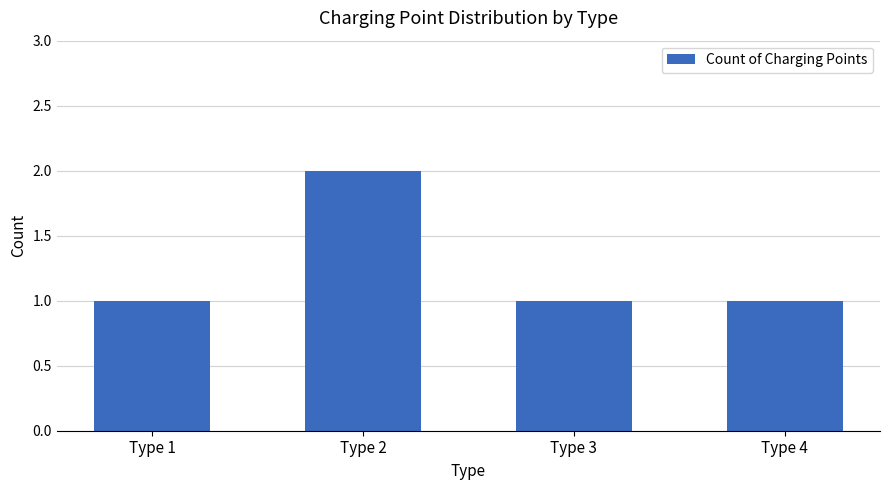

Read the value at Type 2.

2